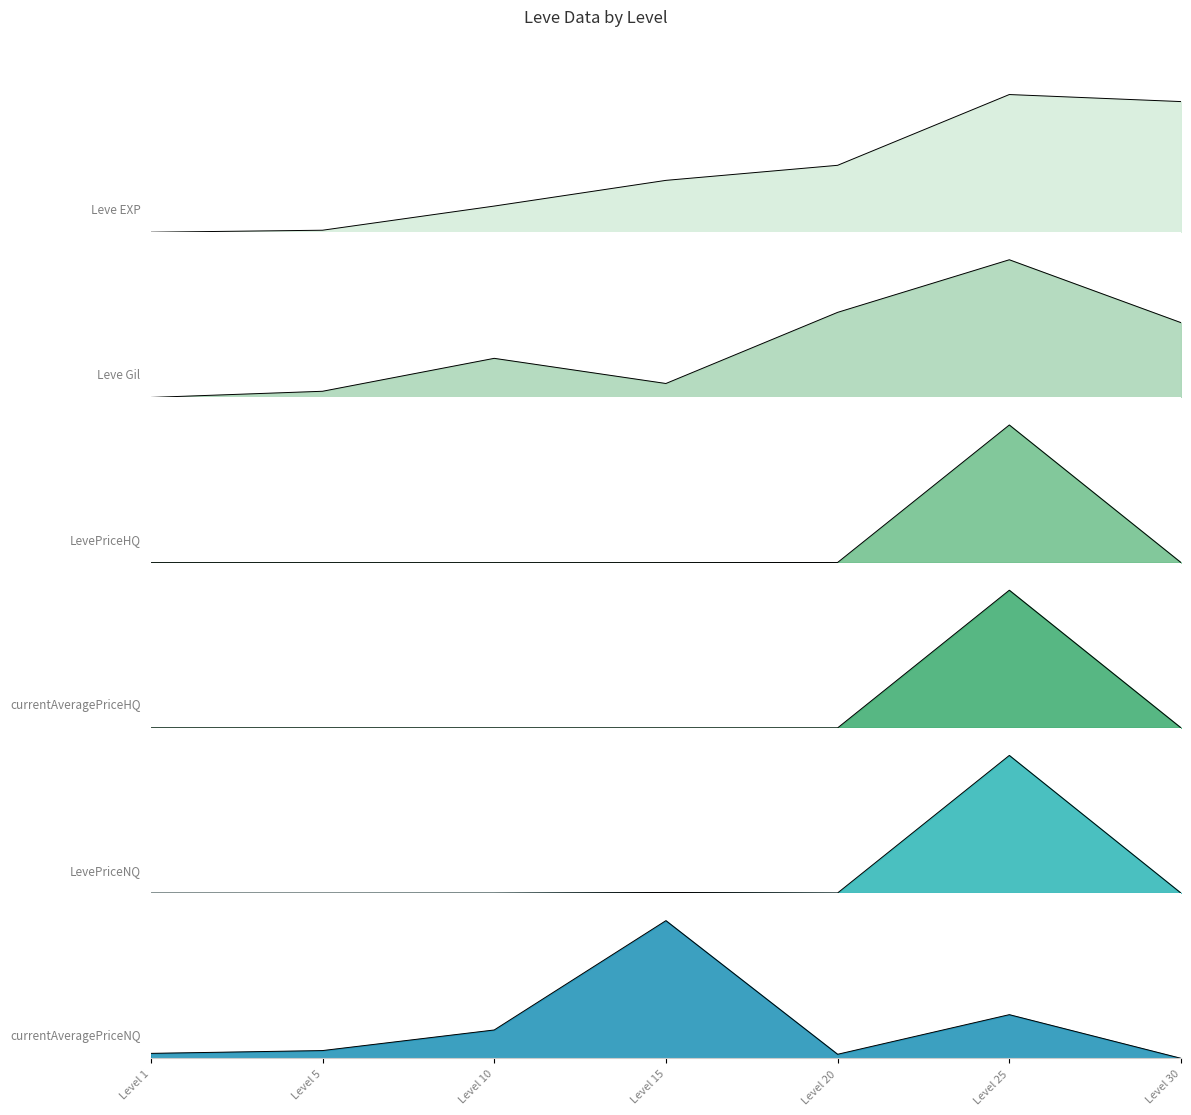

What is the difference between the maximum and minimum values in the LevePriceNQ series?

1.0